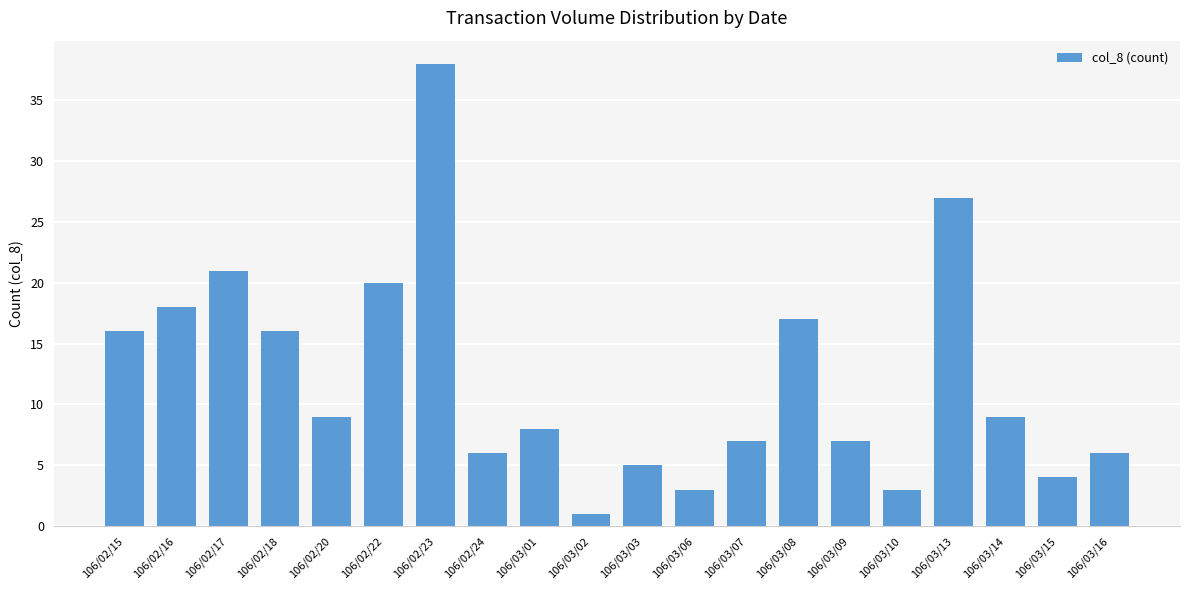

Are the bars grouped side by side (vs. stacked)?

No